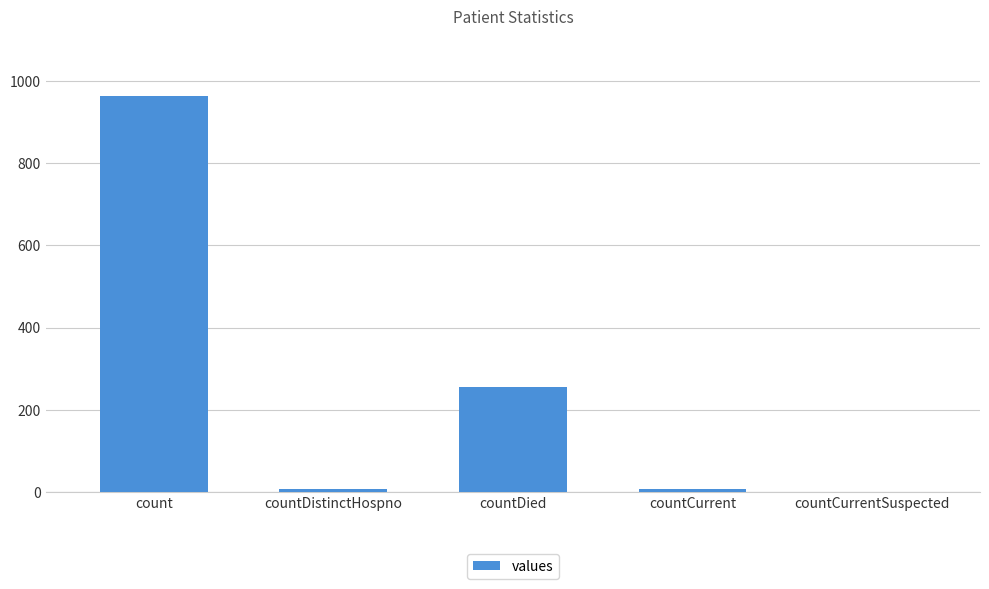

The value at count is 963. True or false?

True